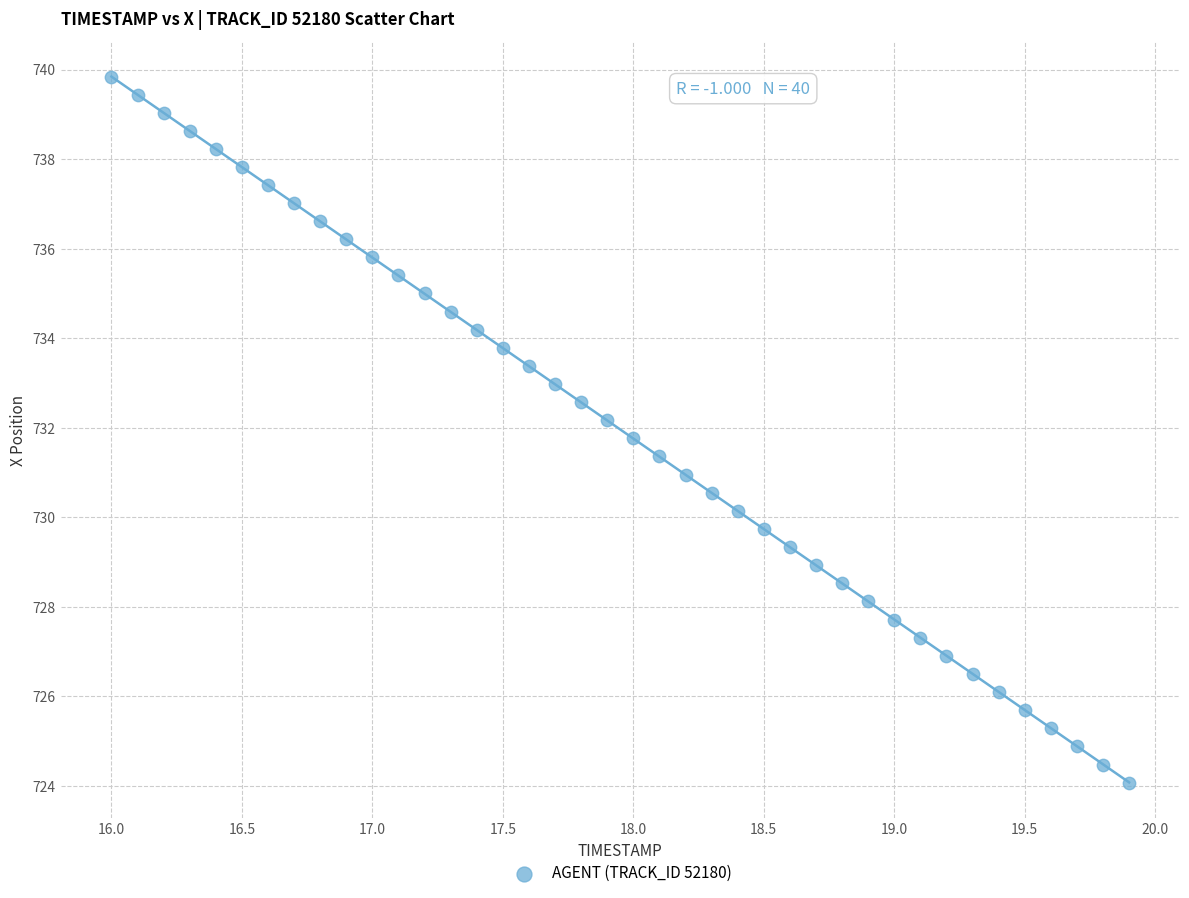

What is the range of X values (max minus min)?

3.9